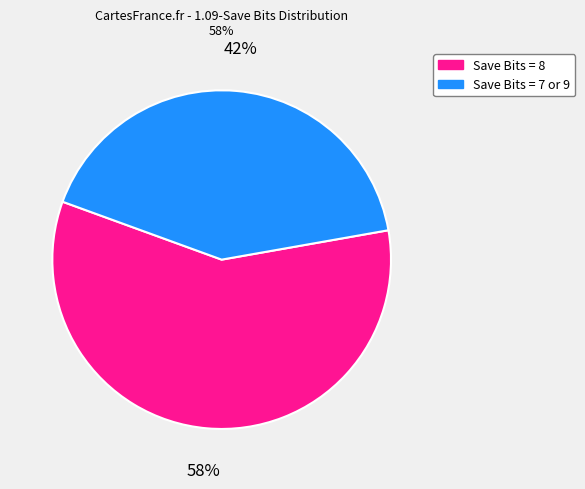

To the nearest percent, what is the average slice percentage?

50%